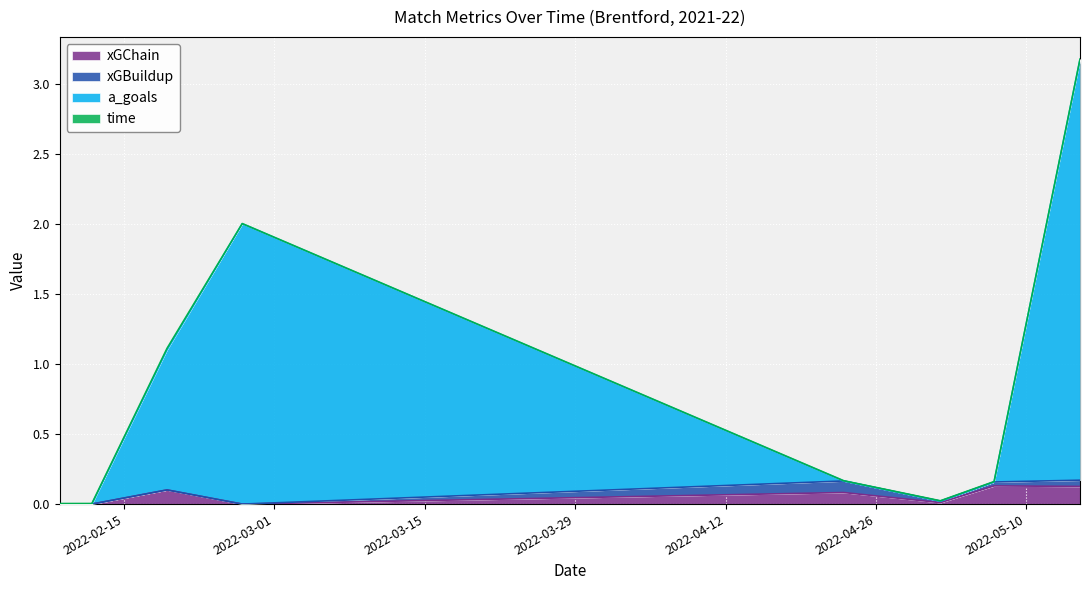

Is the value of a_goals at 2022-05-07 greater than the value of xGChain at 2022-04-23?

Yes